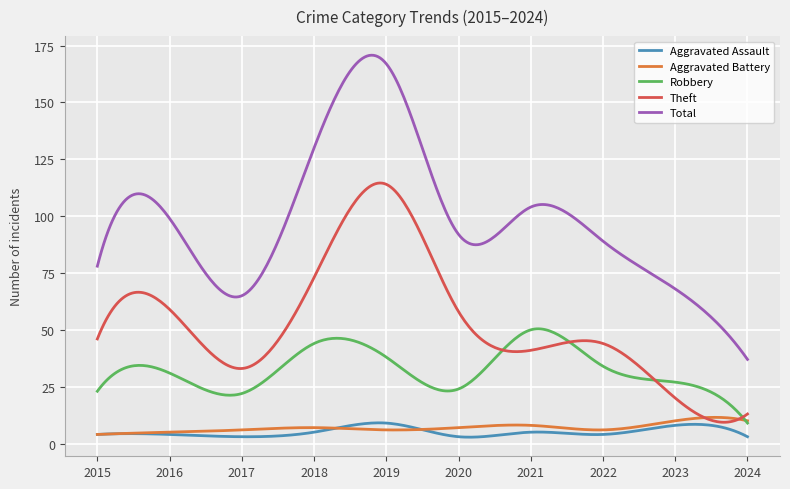

Which series has the widest spread of values?

Total